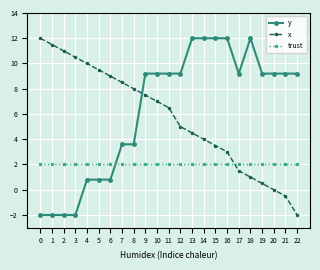

What is the value of the y point at the 9th from the left?

3.6